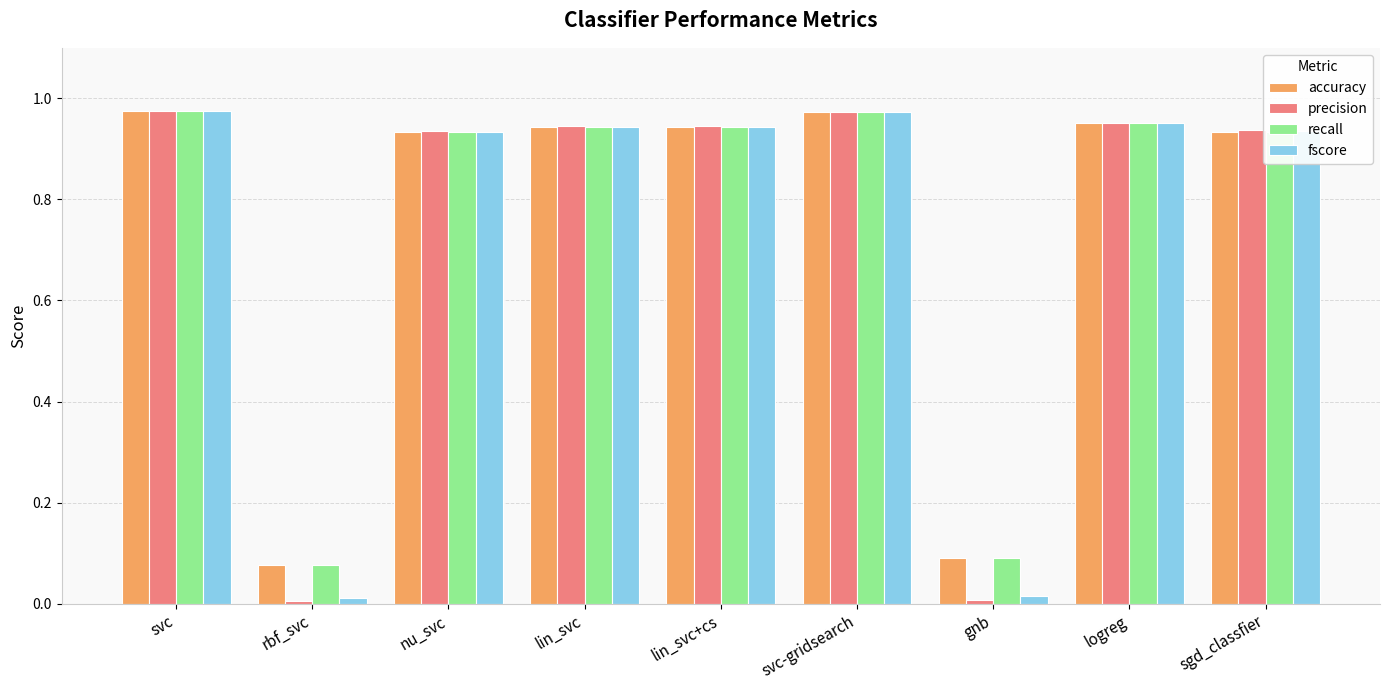

Which series changed the most between nu_svc and gnb?

precision